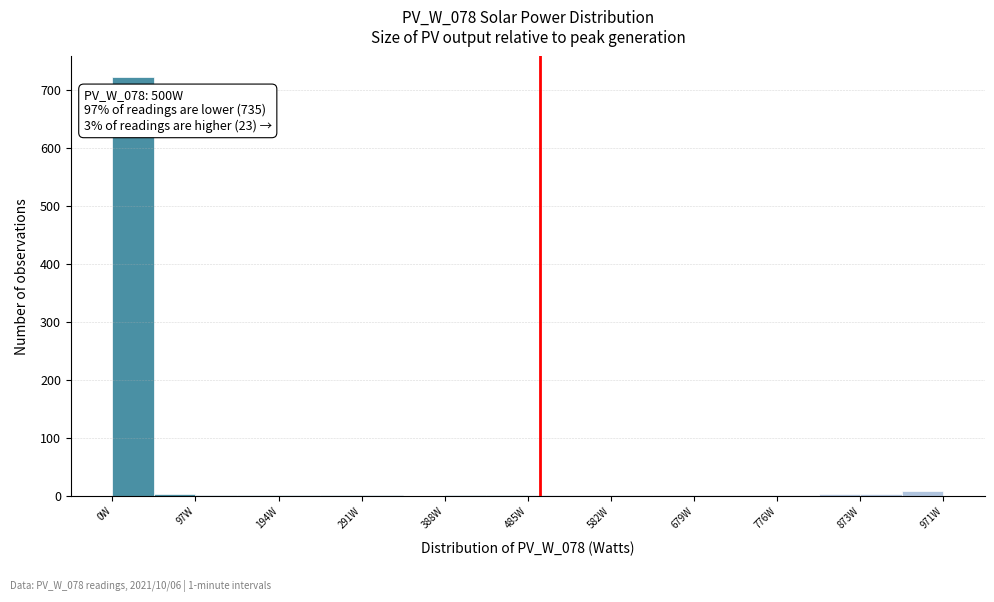

Over which range of the x-axis is the bar tallest?

0 to 50